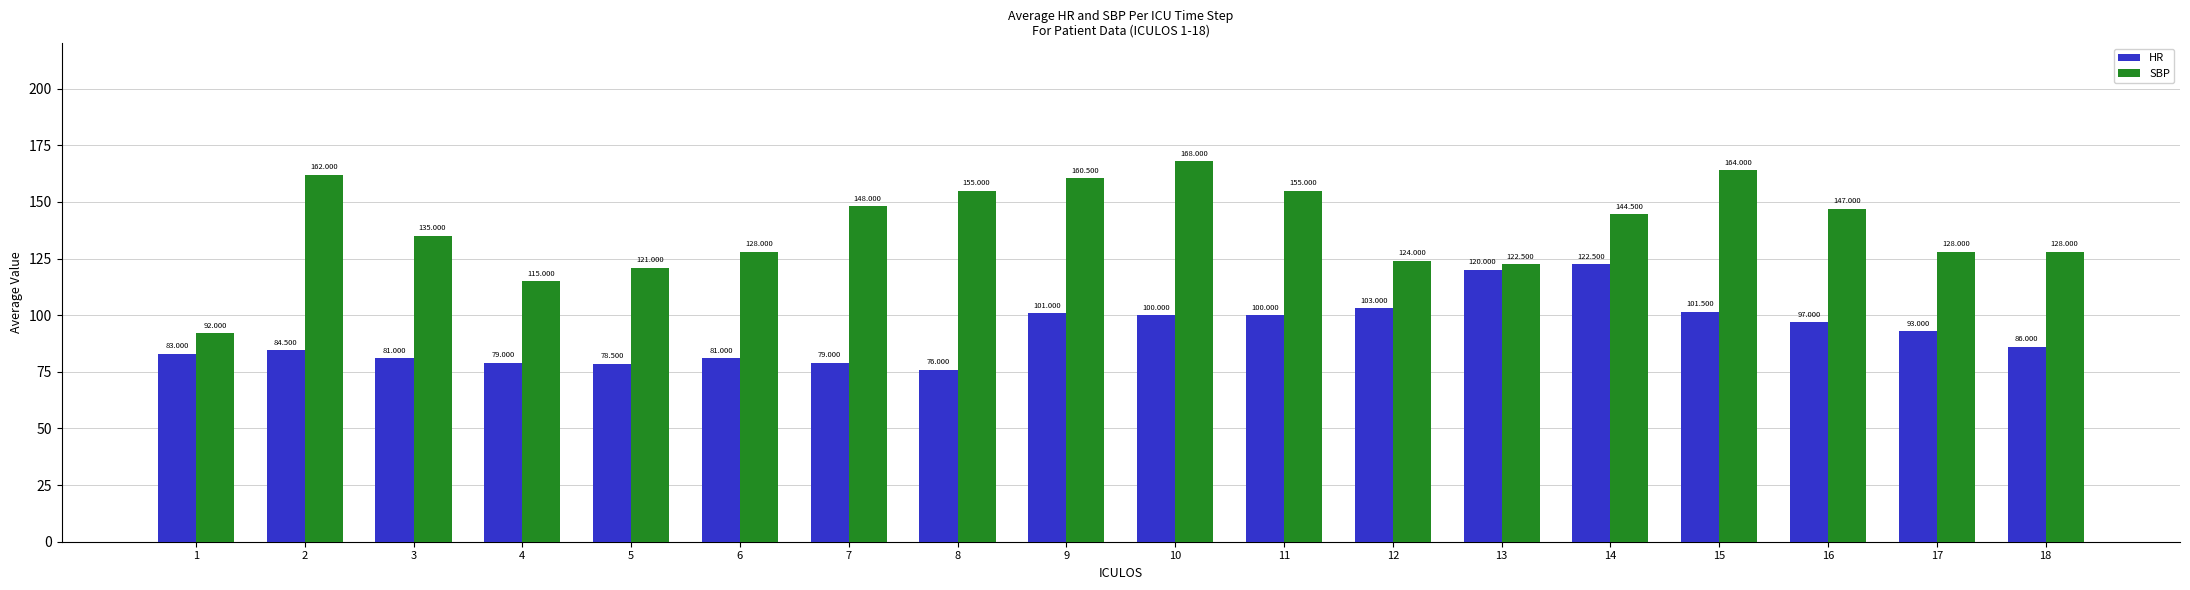

How many categories are shown in the chart?

18